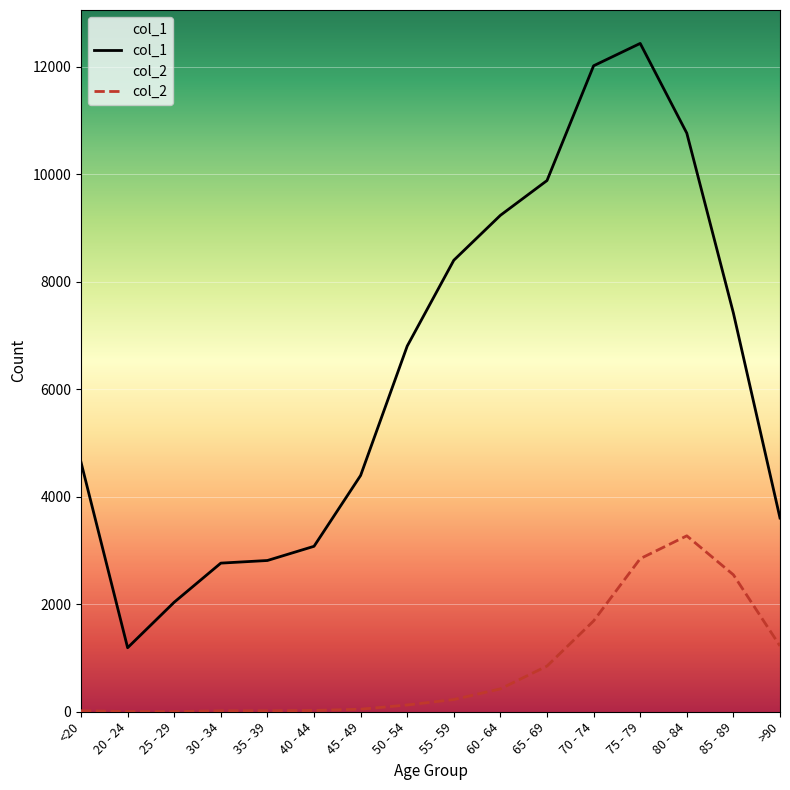

What is the label of the 8th point from the left?

50 - 54